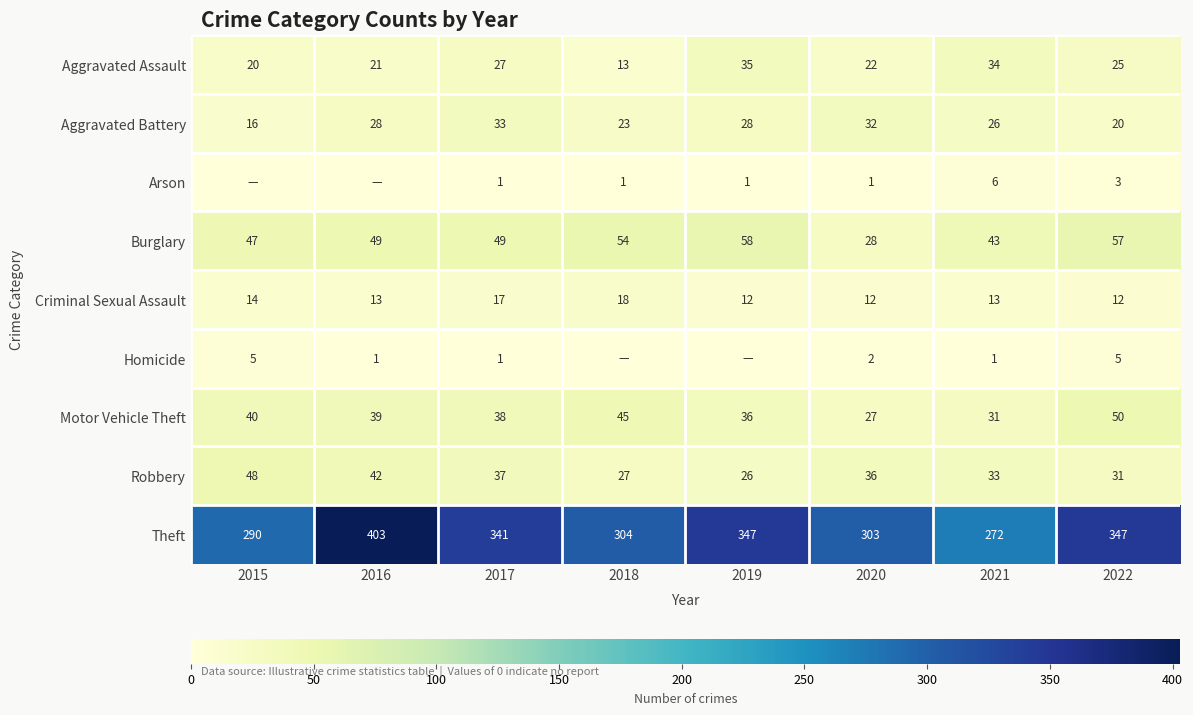

At which category is the sum across all series the highest?

2016